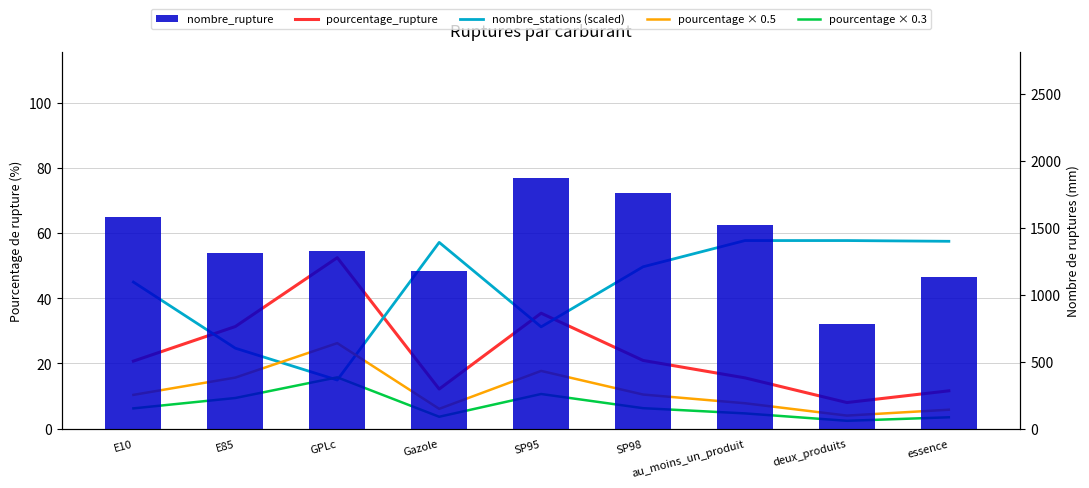

What is the minimum value for pourcentage × 0.3?

2.4